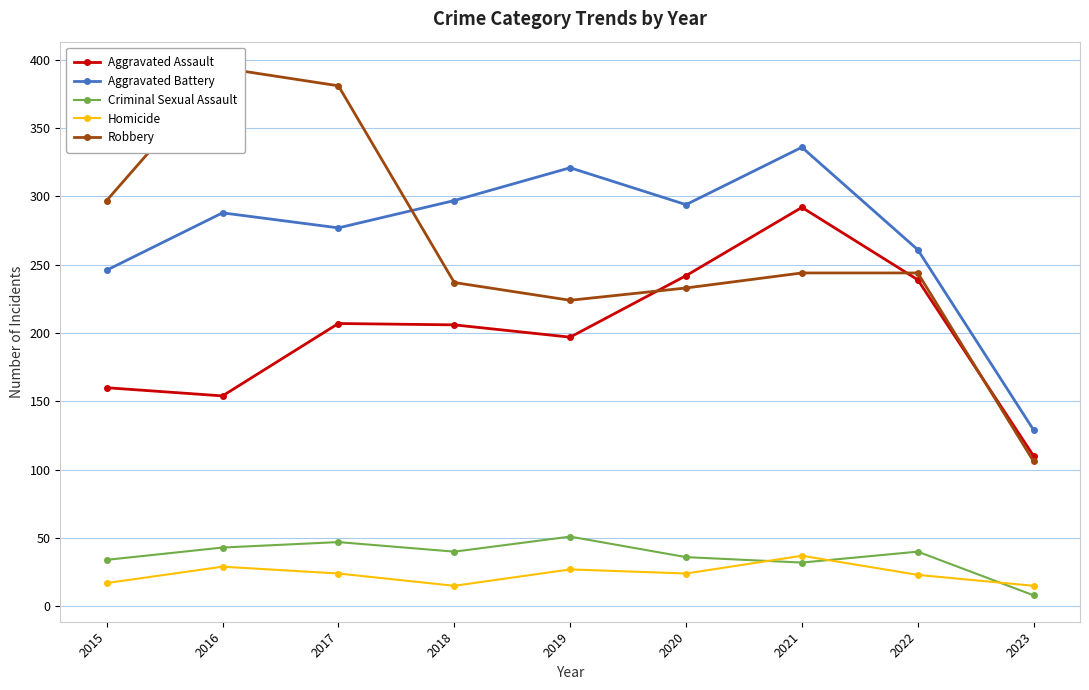

What is the difference between the highest and lowest values at 2022?

238